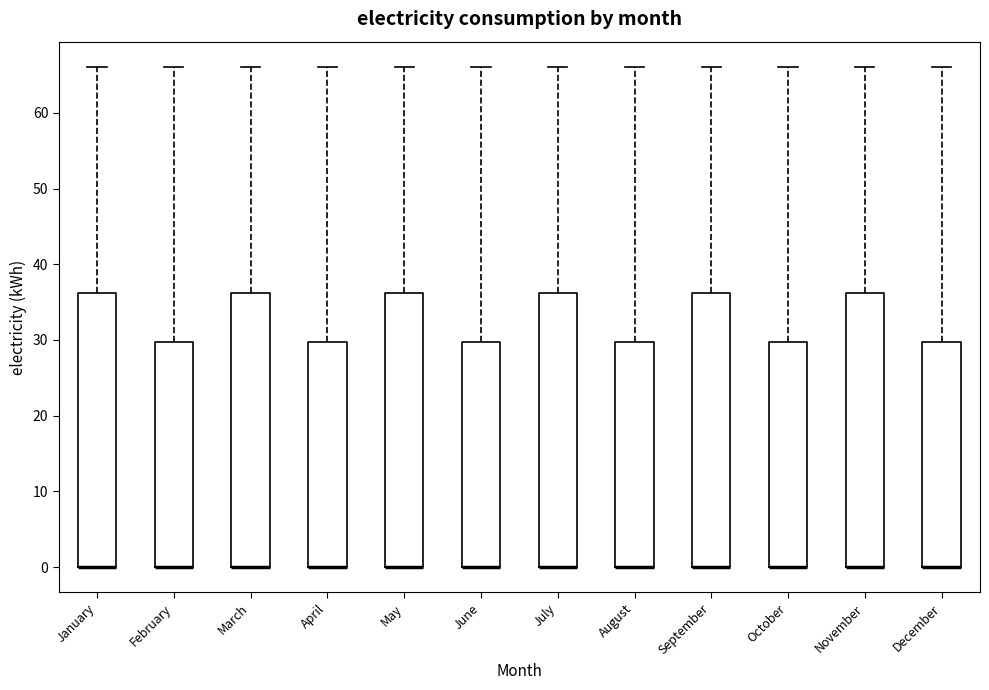

Reading left to right, read every box against the y-axis: the position of its median line, the range the box covers, and the ends of its whiskers. The values are not printed on the chart, so give them approximately, as read against the axis.

January: median 0 (drawn on the box's lower edge), box 0 to 36, whiskers 0 to 66
February: median 0 (drawn on the box's lower edge), box 0 to 30, whiskers 0 to 66
March: median 0 (drawn on the box's lower edge), box 0 to 36, whiskers 0 to 66
April: median 0 (drawn on the box's lower edge), box 0 to 30, whiskers 0 to 66
May: median 0 (drawn on the box's lower edge), box 0 to 36, whiskers 0 to 66
June: median 0 (drawn on the box's lower edge), box 0 to 30, whiskers 0 to 66
July: median 0 (drawn on the box's lower edge), box 0 to 36, whiskers 0 to 66
August: median 0 (drawn on the box's lower edge), box 0 to 30, whiskers 0 to 66
September: median 0 (drawn on the box's lower edge), box 0 to 36, whiskers 0 to 66
October: median 0 (drawn on the box's lower edge), box 0 to 30, whiskers 0 to 66
November: median 0 (drawn on the box's lower edge), box 0 to 36, whiskers 0 to 66
December: median 0 (drawn on the box's lower edge), box 0 to 30, whiskers 0 to 66